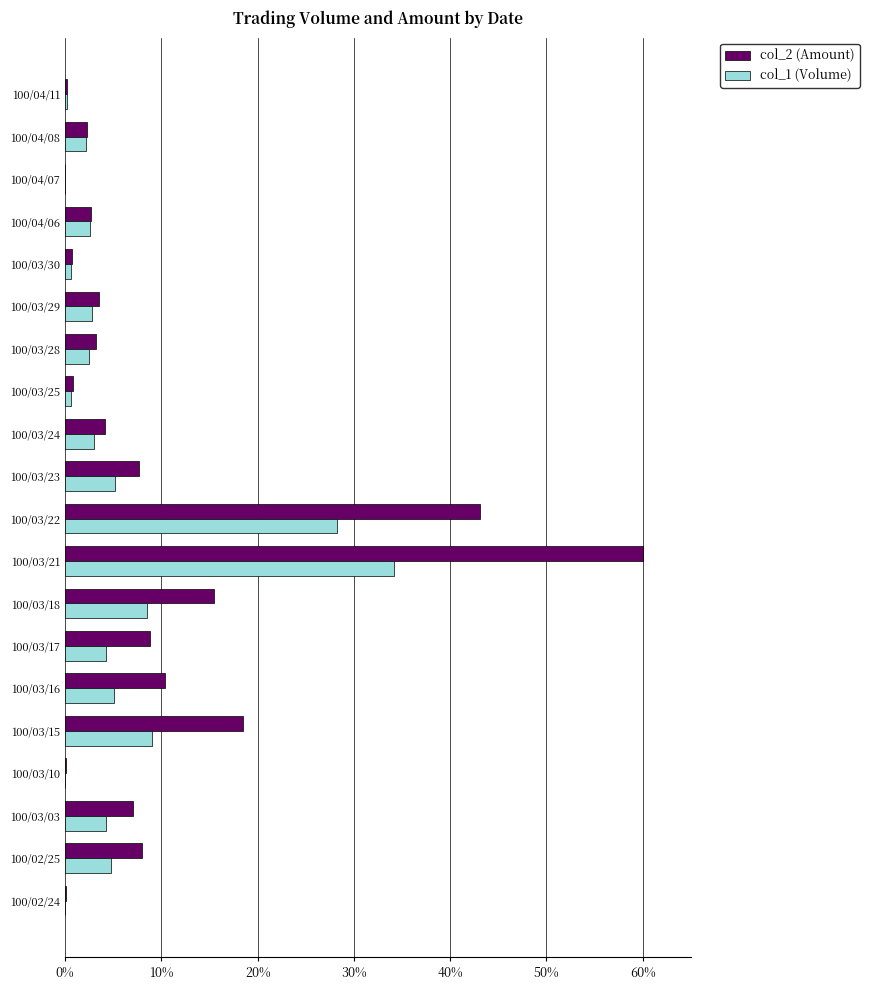

At which category does the chart reach its peak across all series?

100/03/21